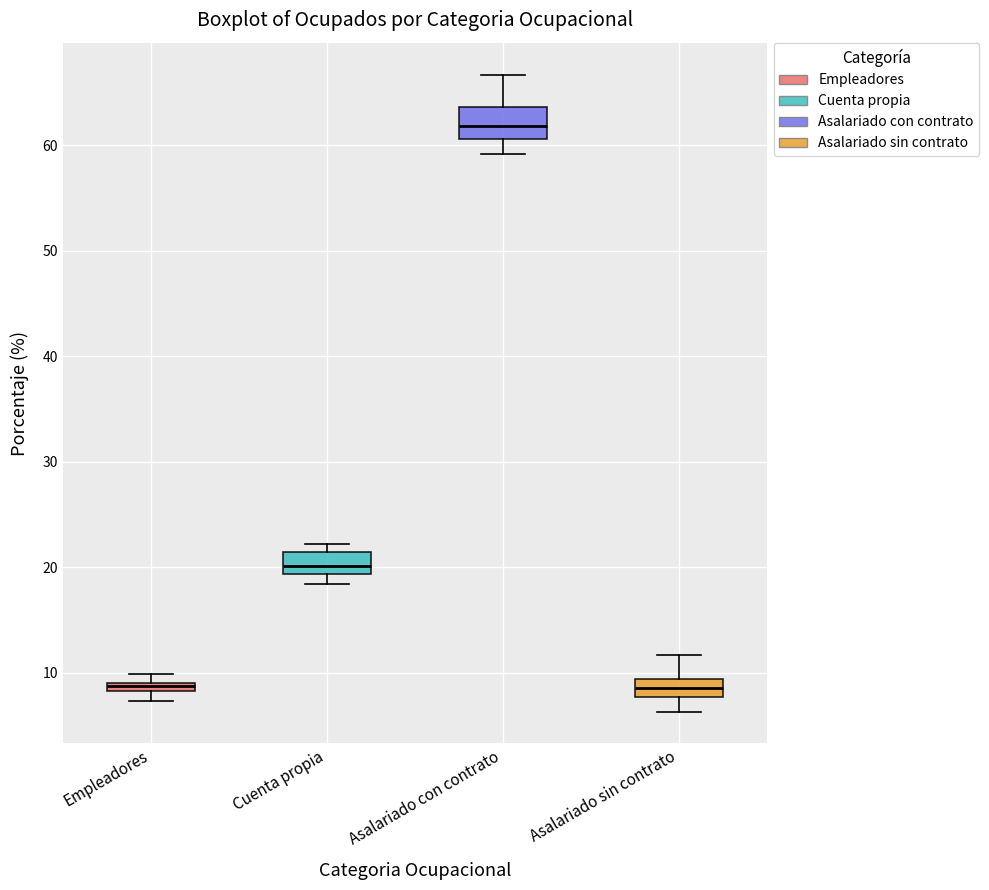

Where is the upper edge of the box for Empleadores on the y-axis? The values are not printed on the chart, so give them approximately, as read against the axis.

9